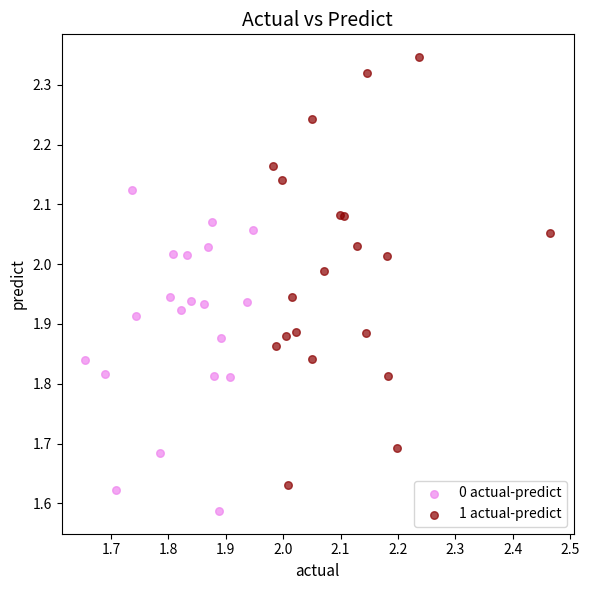

Which series has the largest Y range (max minus min)?

1 actual-predict